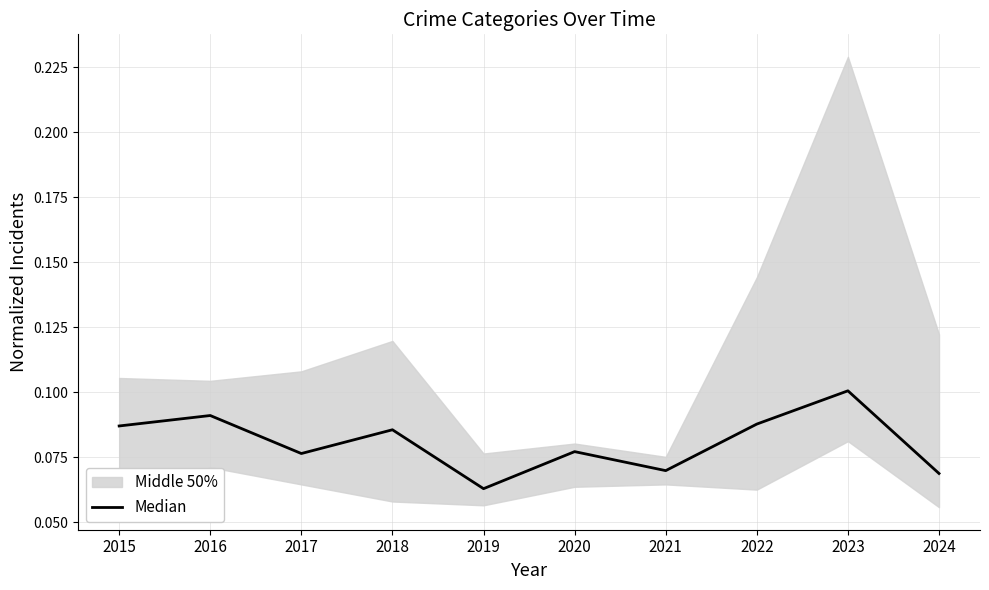

The chart shows a value of 0.1 at 2023. True or false?

True